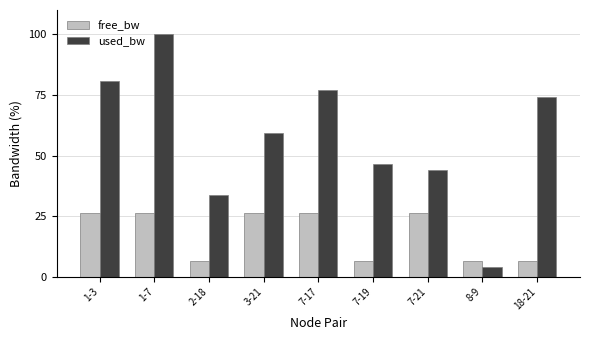

The value of free_bw at 7-17 is 16.0. True or false?

False